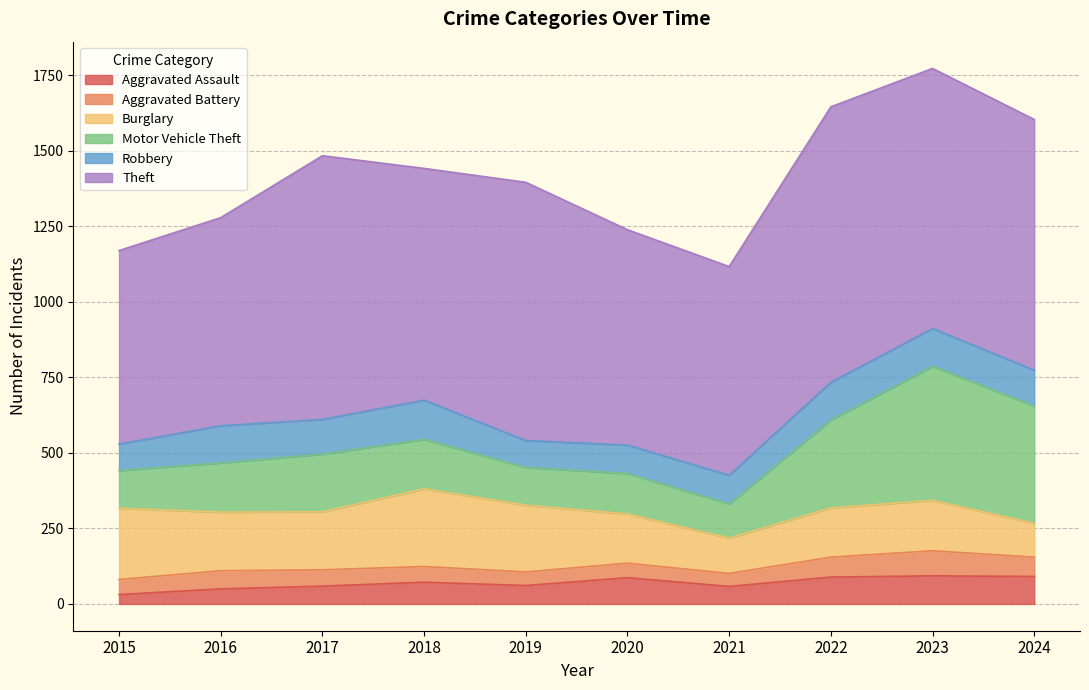

How many values in the Robbery series exceed 119?

4